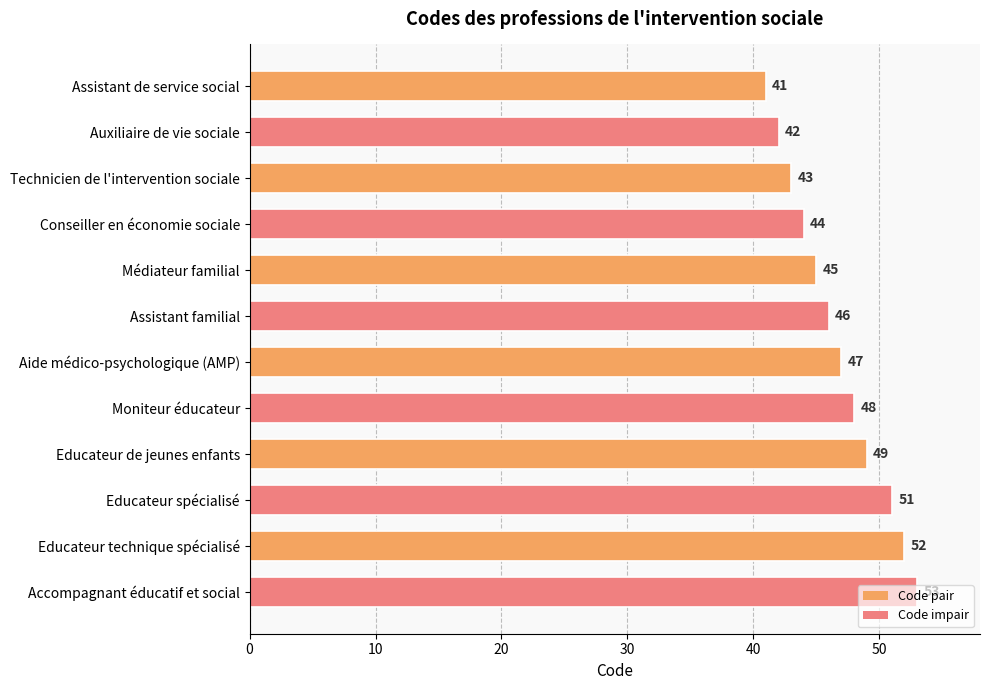

What is the change in value from Conseiller en économie sociale to Aide médico-psychologique (AMP)?

+3